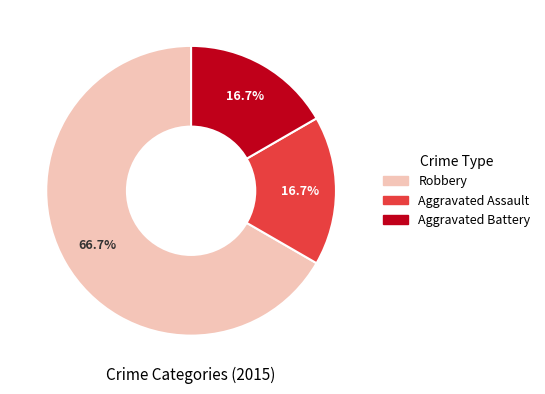

Which category accounts for the majority?

Robbery